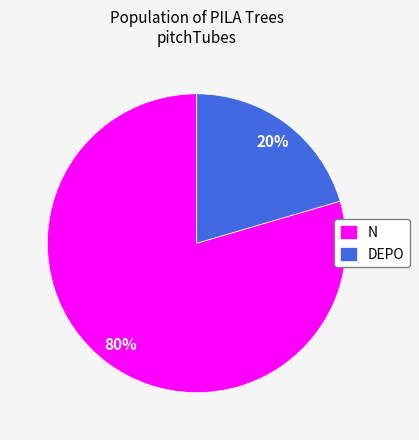

Is DEPO the majority of the pie?

No